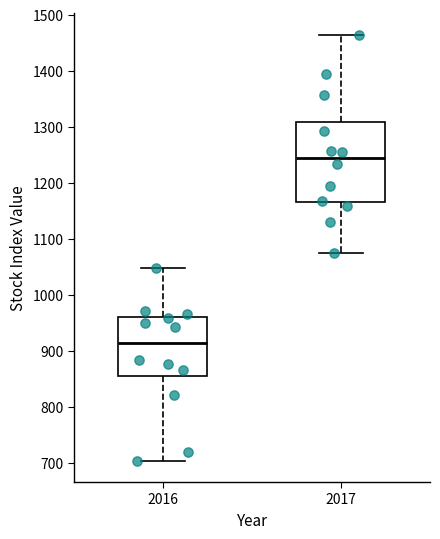

Which box is the tallest, from its lower edge to its upper edge?

2017